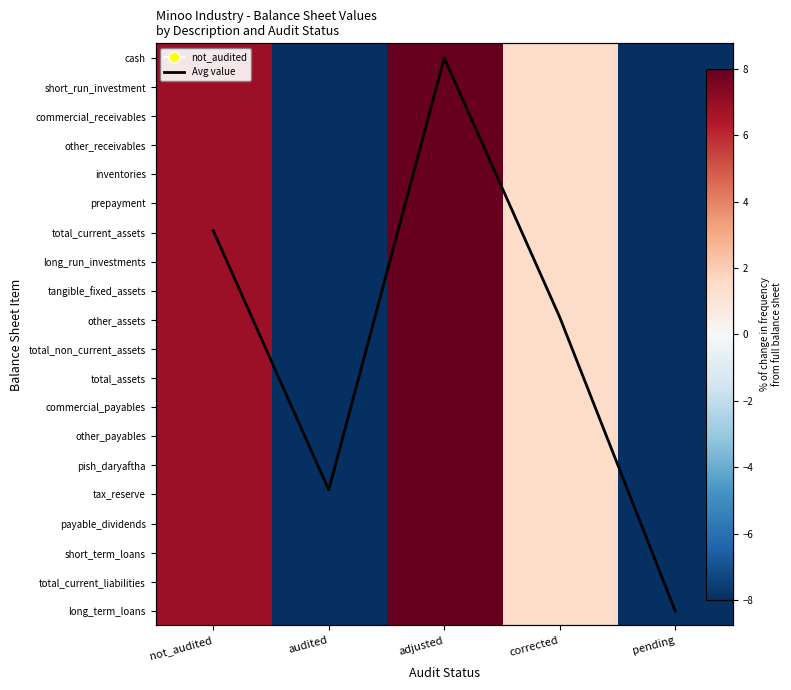

How many data points in total_non_current_assets are above 1?

3